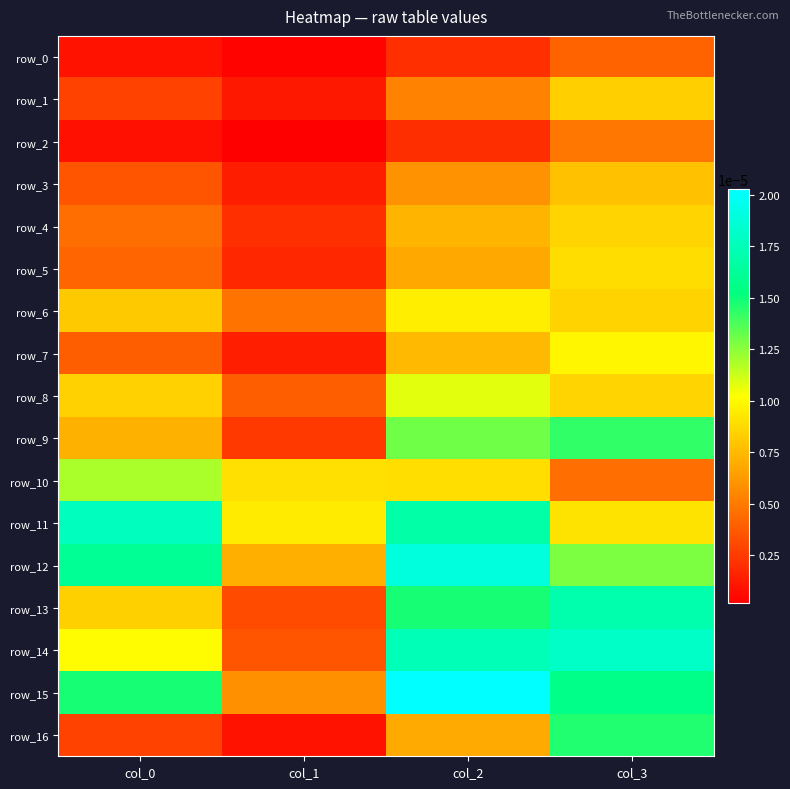

Is the value of row_10 at col_1 greater than the value of row_9 at col_1?

Yes